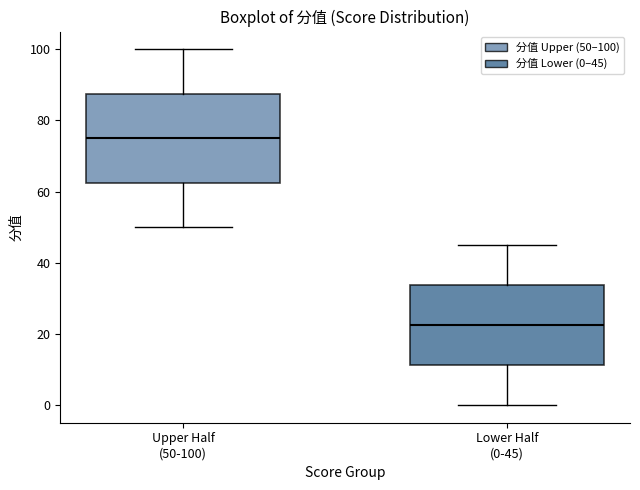

Where does the median line of the box for Lower Half (0-45) sit on the y-axis? The values are not printed on the chart, so give them approximately, as read against the axis.

22